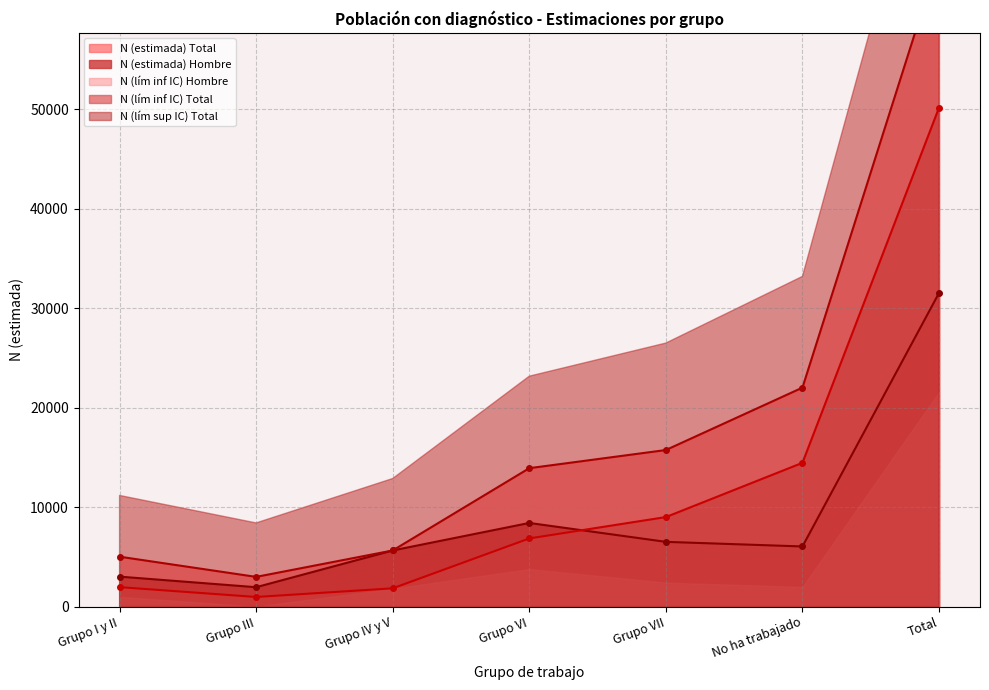

True or false: N (estimada) Total and N (estimada) Hombre cross at least once.

False